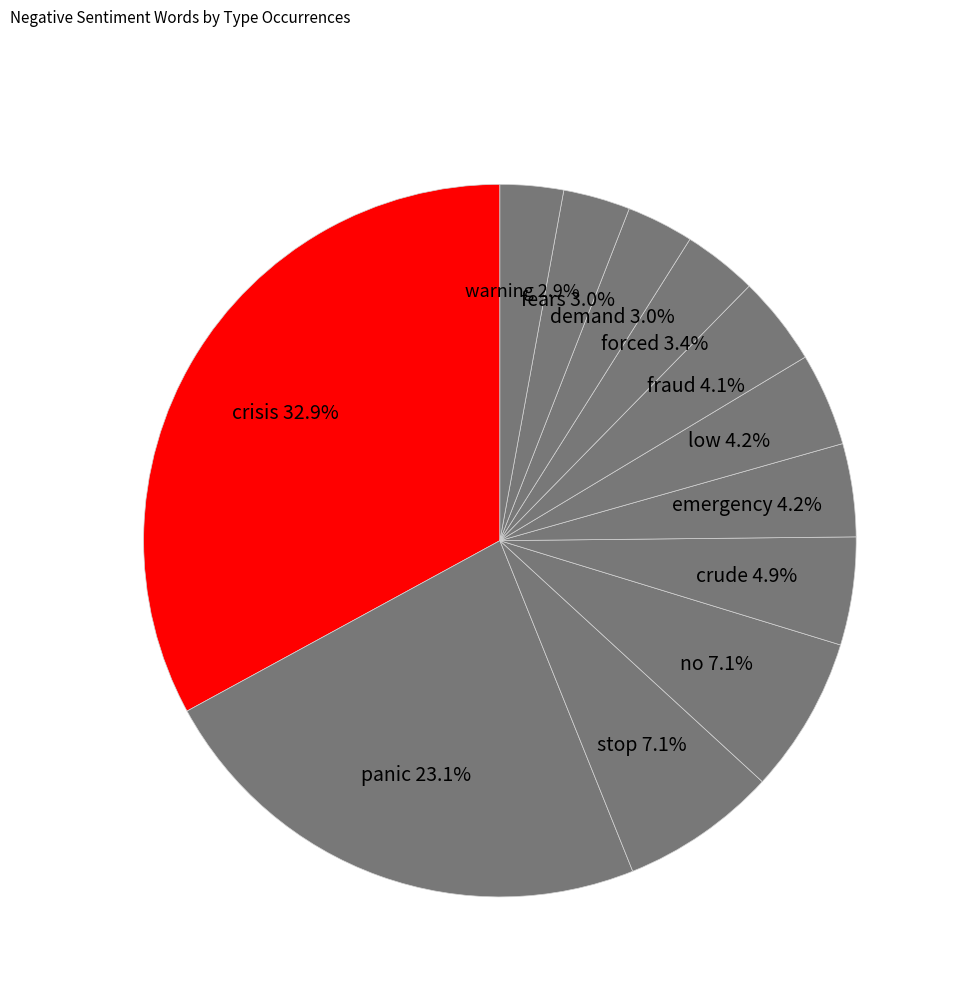

To the nearest percent, what is the average slice percentage?

8%